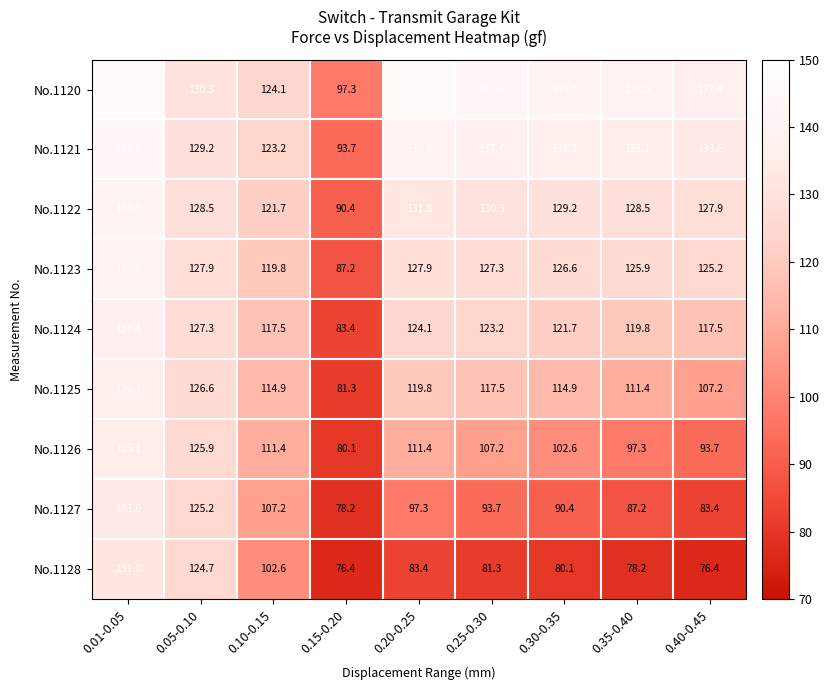

Which series has the largest total across all categories?

No.1120